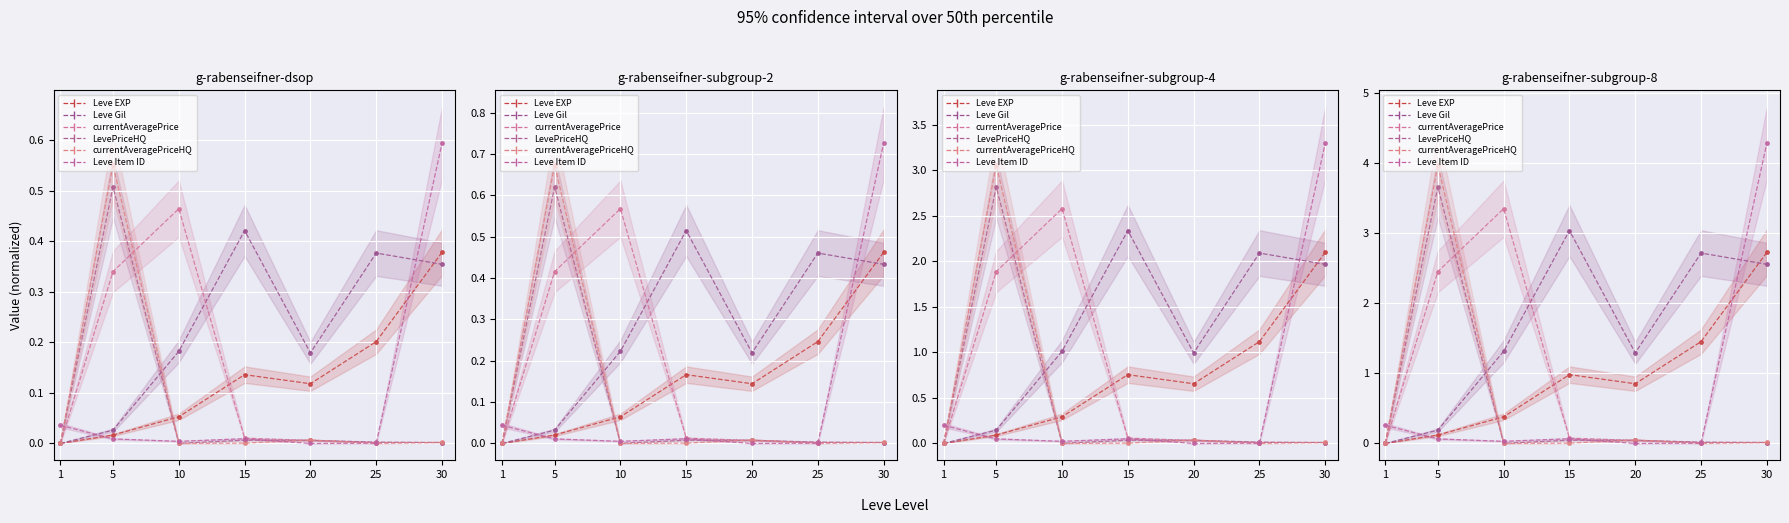

How many values in Leve Gil are above zero?

6